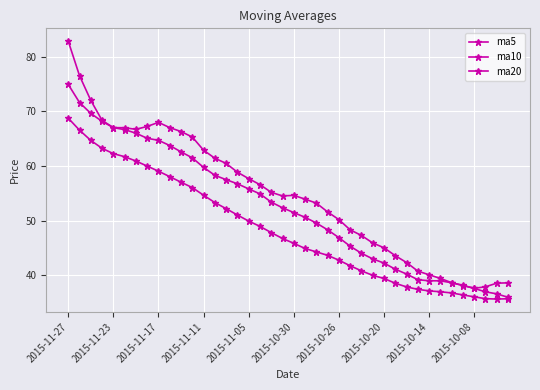

At which label does ma10 reach its peak?

2015-11-27